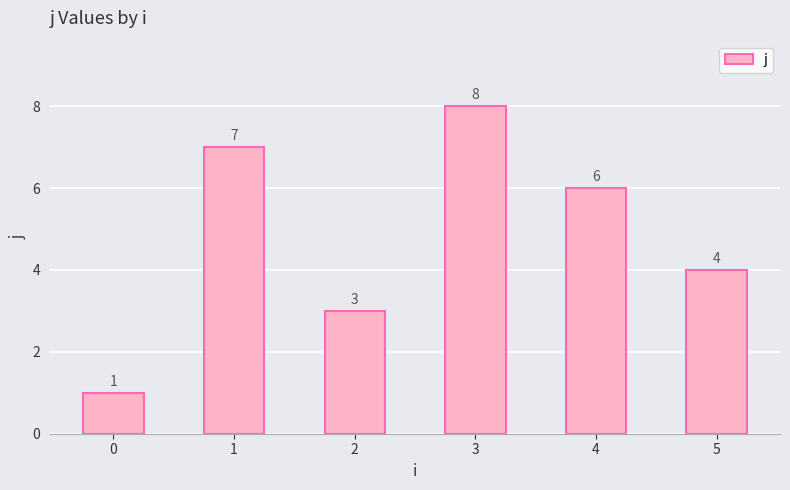

Count the number of categories in the chart.

6